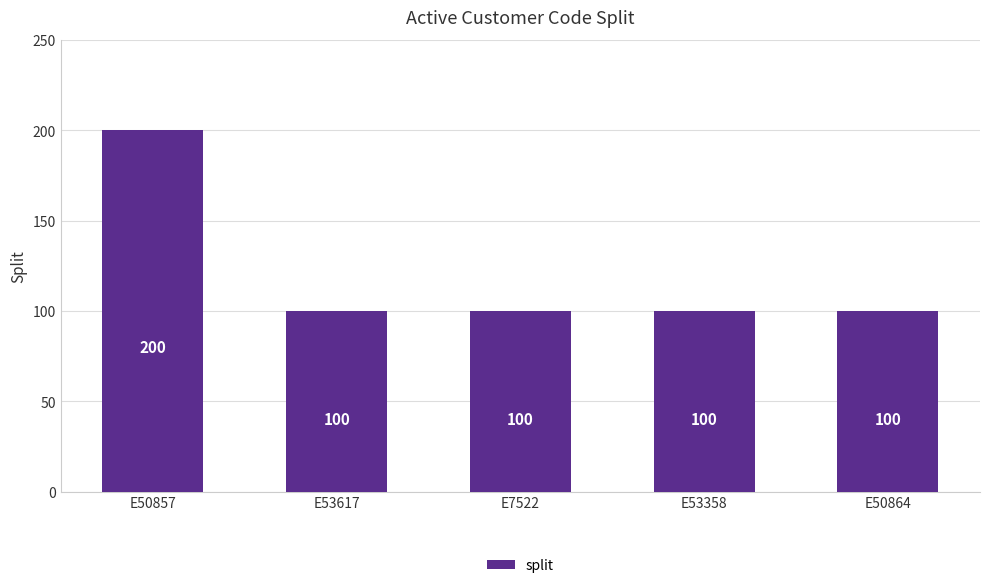

What position from the right is E50857?

5